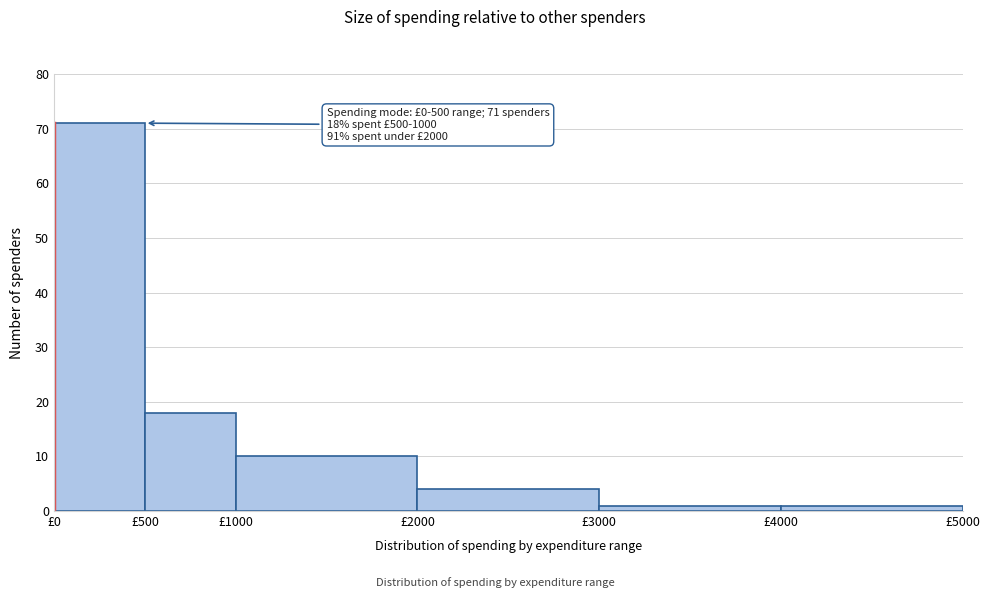

Over which range of the x-axis is the bar tallest?

0 to 500